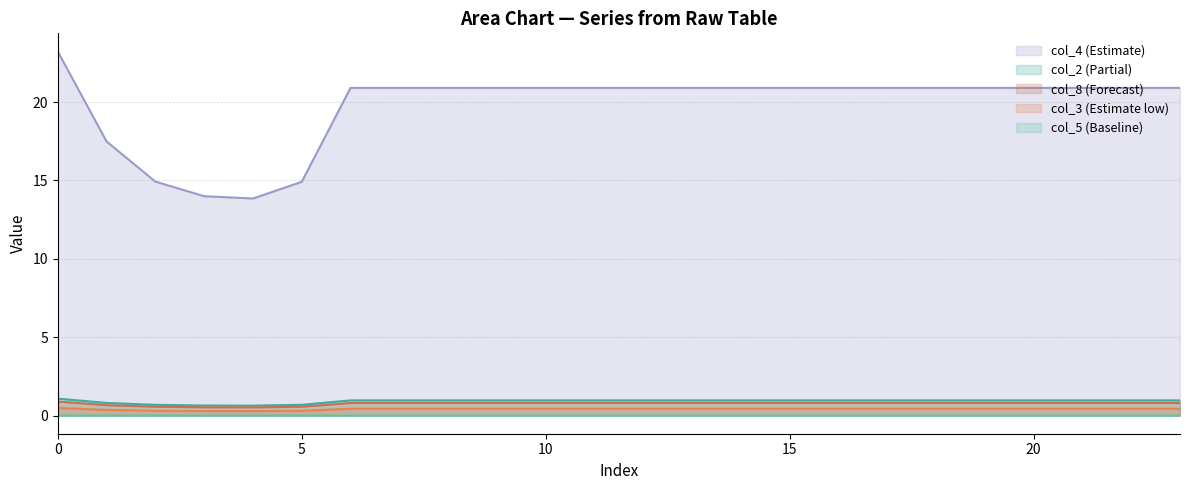

What is the average value of the col_2 series?

0.9